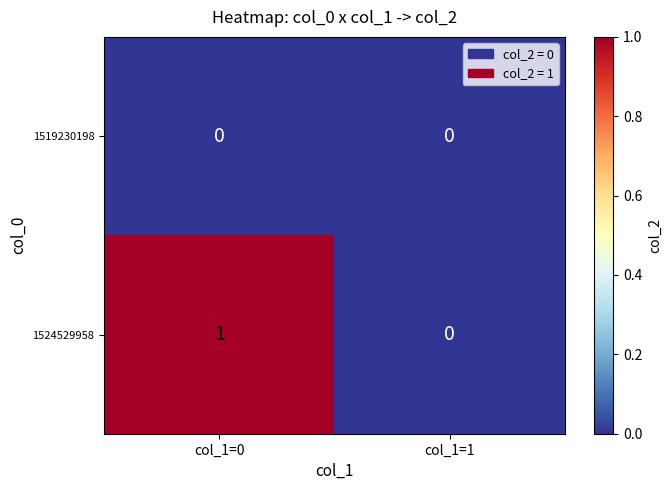

Which series has the largest range (max minus min)?

1524529958